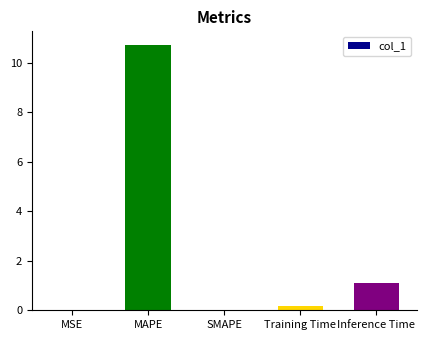

At which category does the chart reach its peak across all series?

MAPE